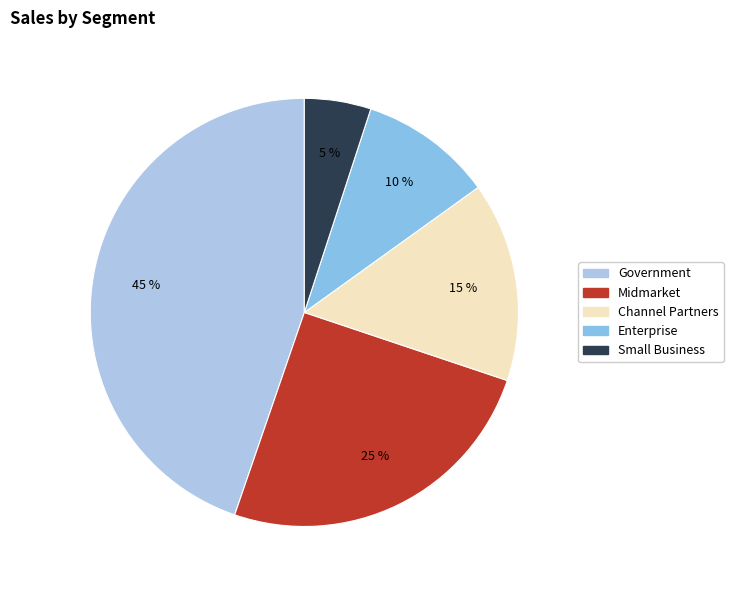

Between Government and Channel Partners, which is larger?

Government